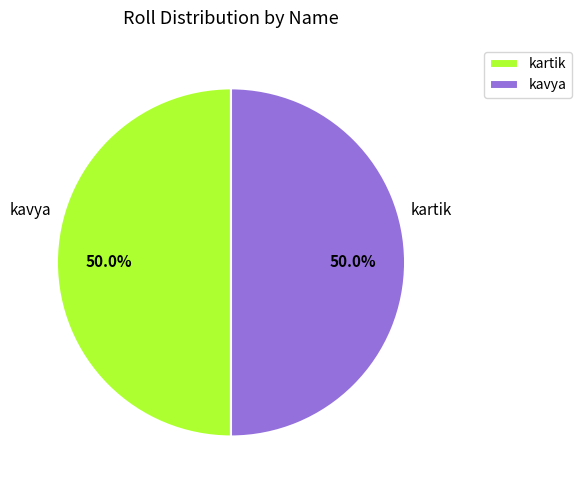

What is the majority slice?

kavya